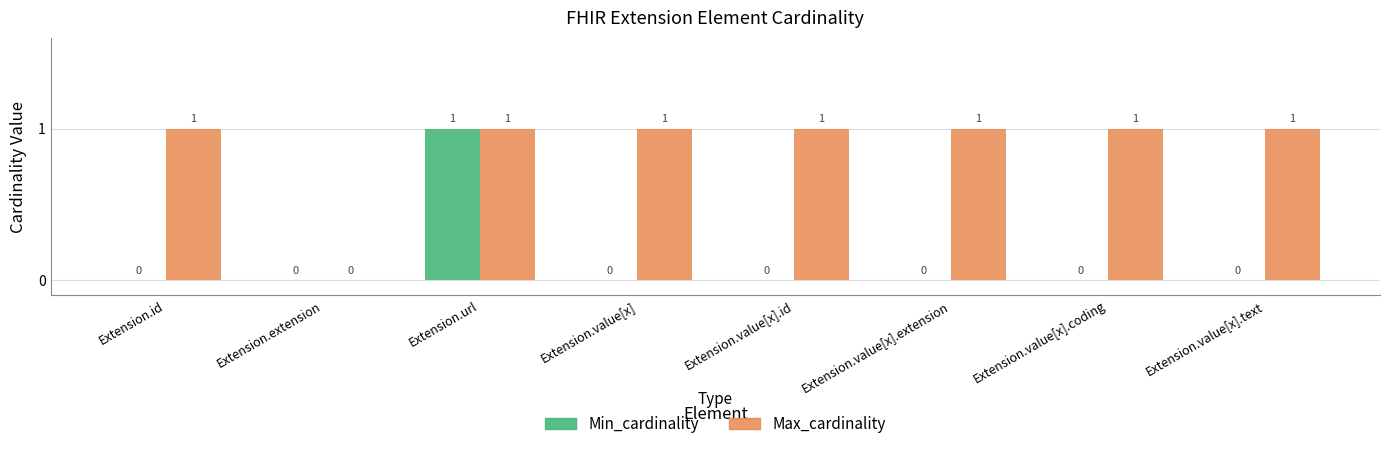

How many series are shown in this chart?

2